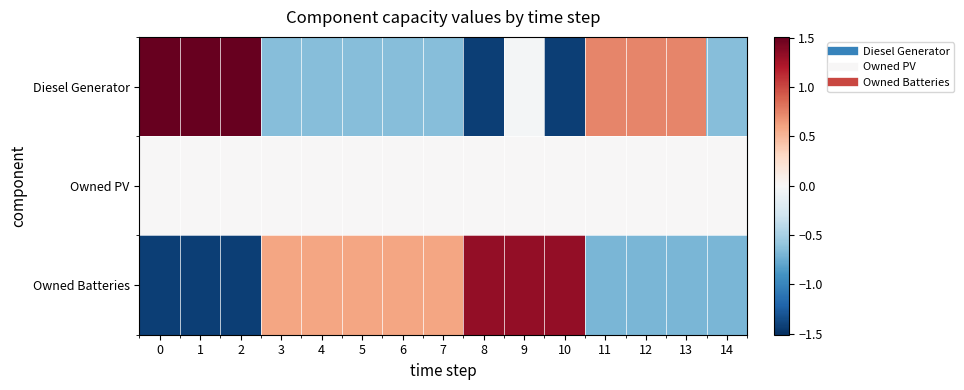

Reading right to left, list all the values displayed in this chart.

Diesel Generator: 14=-0.6	13=0.7	12=0.7	11=0.7	10=-1.4	9=-0.0	8=-1.4	7=-0.6	6=-0.6	5=-0.6	4=-0.6	3=-0.6	2=1.5	1=1.5	0=1.5
Owned PV: 14=0.0	13=0.0	12=0.0	11=0.0	10=0.0	9=0.0	8=0.0	7=0.0	6=0.0	5=0.0	4=0.0	3=0.0	2=0.0	1=0.0	0=0.0
Owned Batteries: 14=-0.7	13=-0.7	12=-0.7	11=-0.7	10=1.3	9=1.3	8=1.3	7=0.6	6=0.6	5=0.6	4=0.6	3=0.6	2=-1.4	1=-1.4	0=-1.4